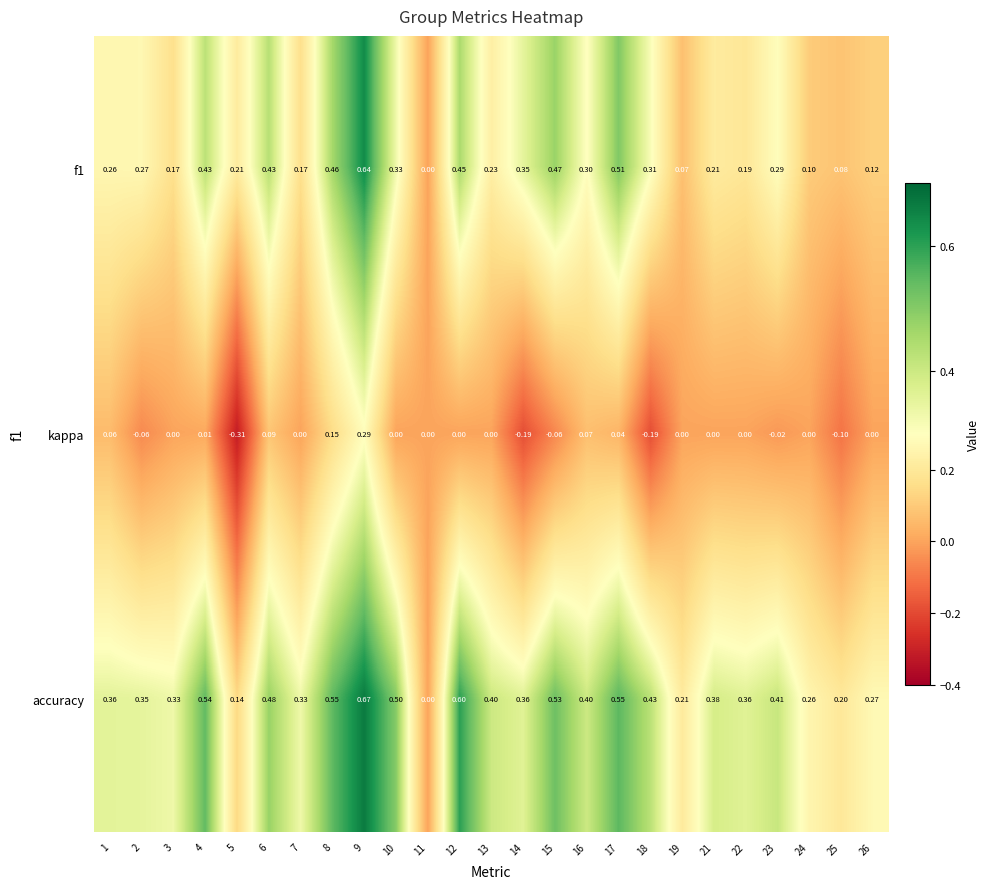

How many series are shown in this chart?

3